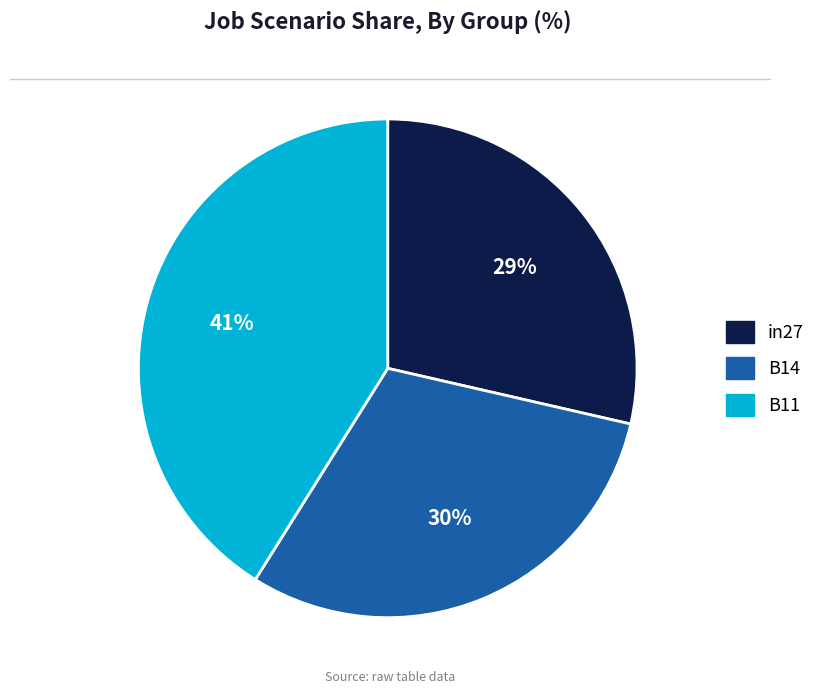

Does any single category account for the majority?

No